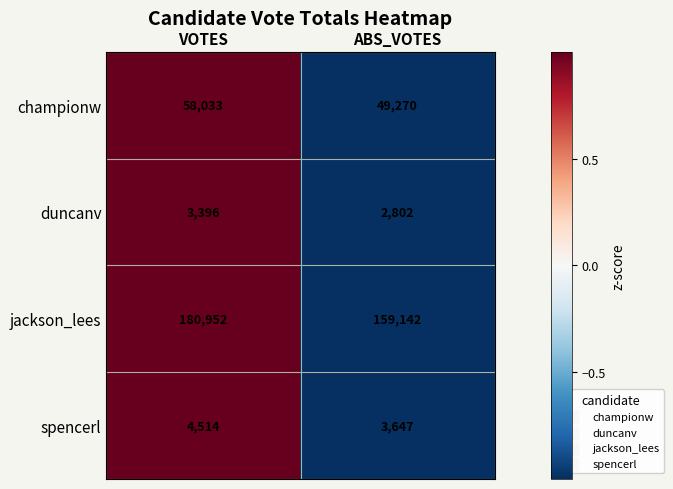

How many categories are shown in the chart?

2